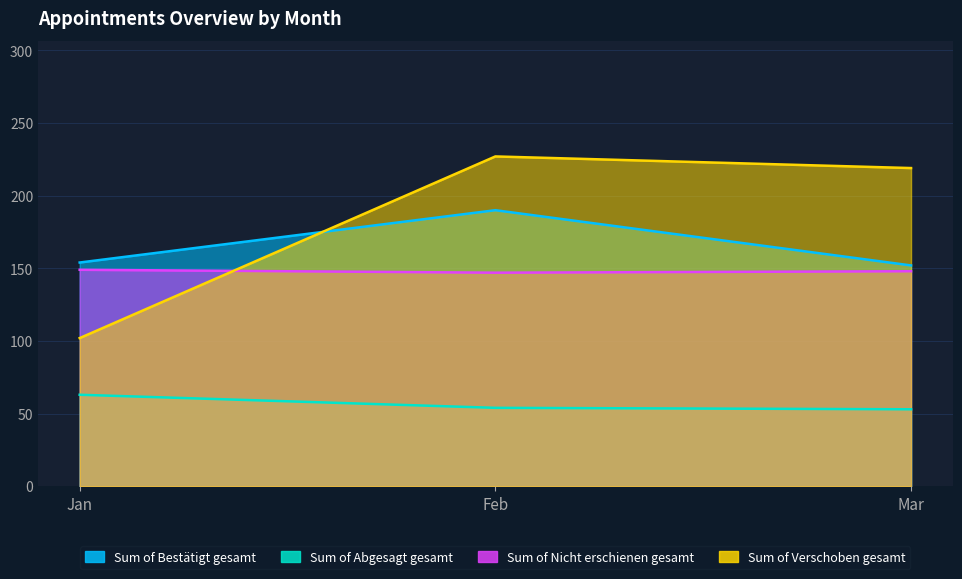

What is the average value of the Sum of Nicht erschienen gesamt series?

148